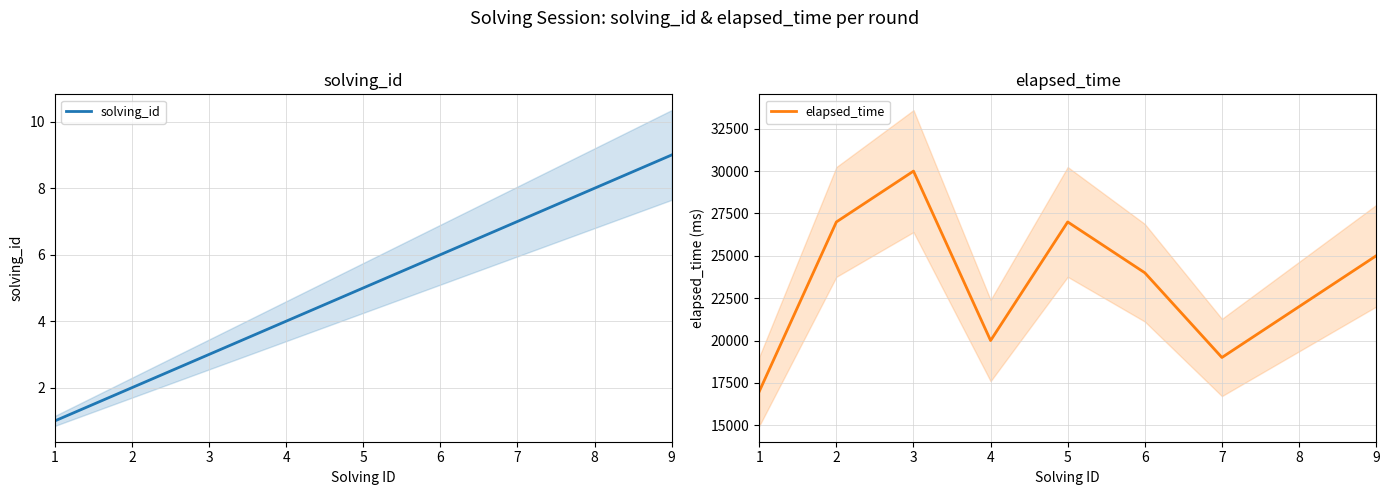

Which label corresponds to the smallest value in the chart?

1